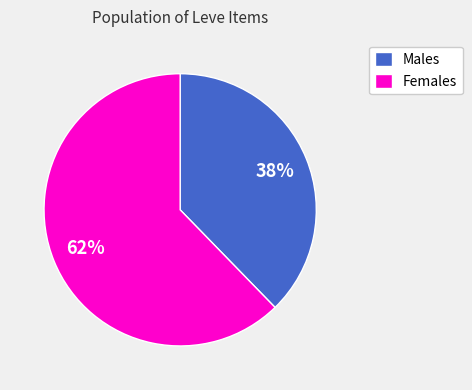

The Females slice represents 62% of the pie. True or false?

True